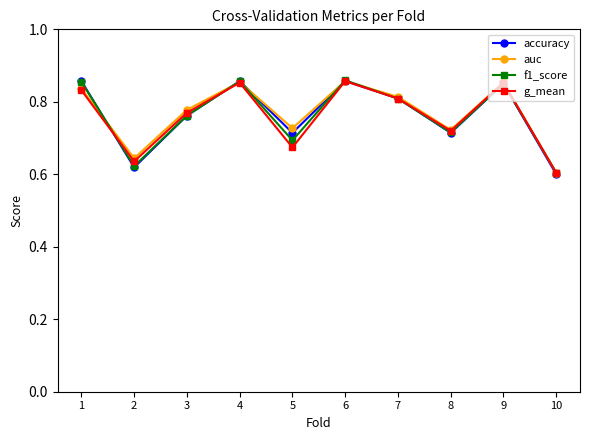

Does the chart have visible grid lines?

No